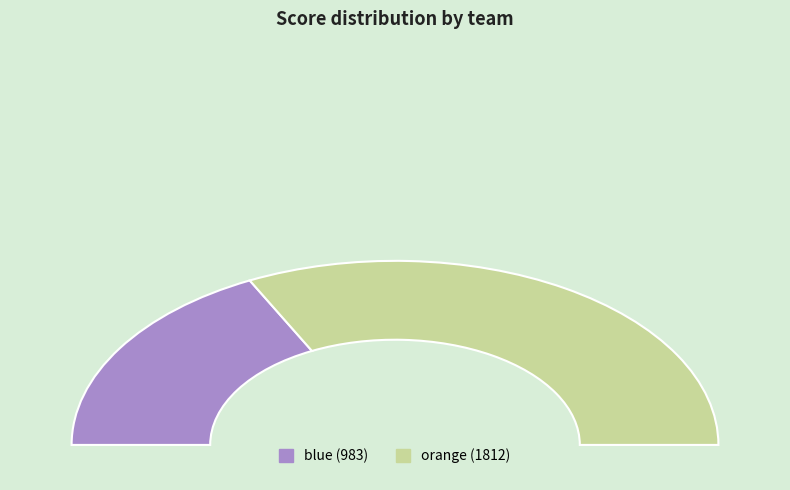

To the nearest percent, what portion does blue represent?

35%